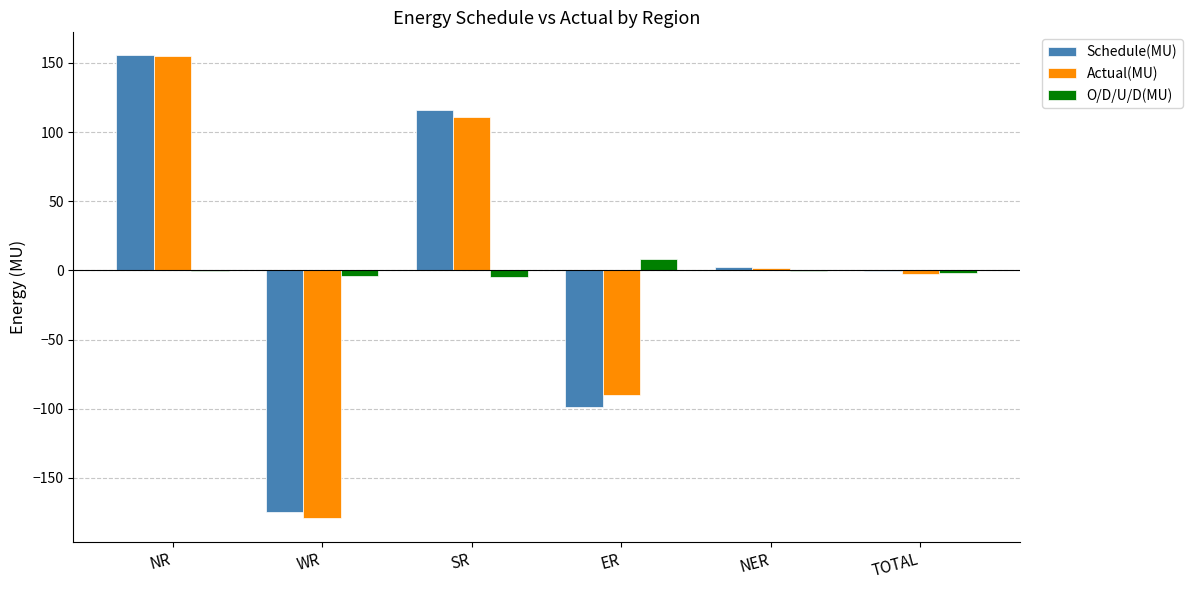

Does the chart contain stacked bars?

No